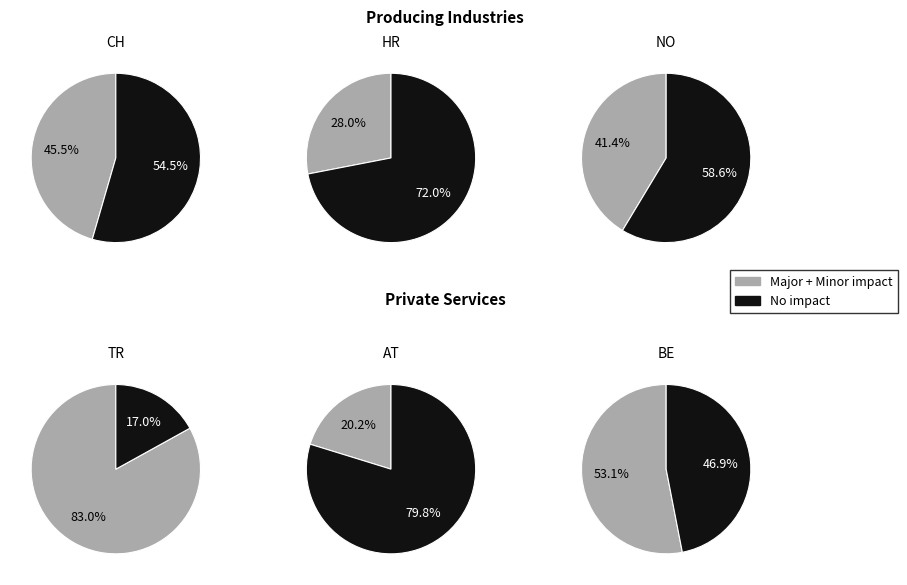

Does any single category account for the majority?

Yes